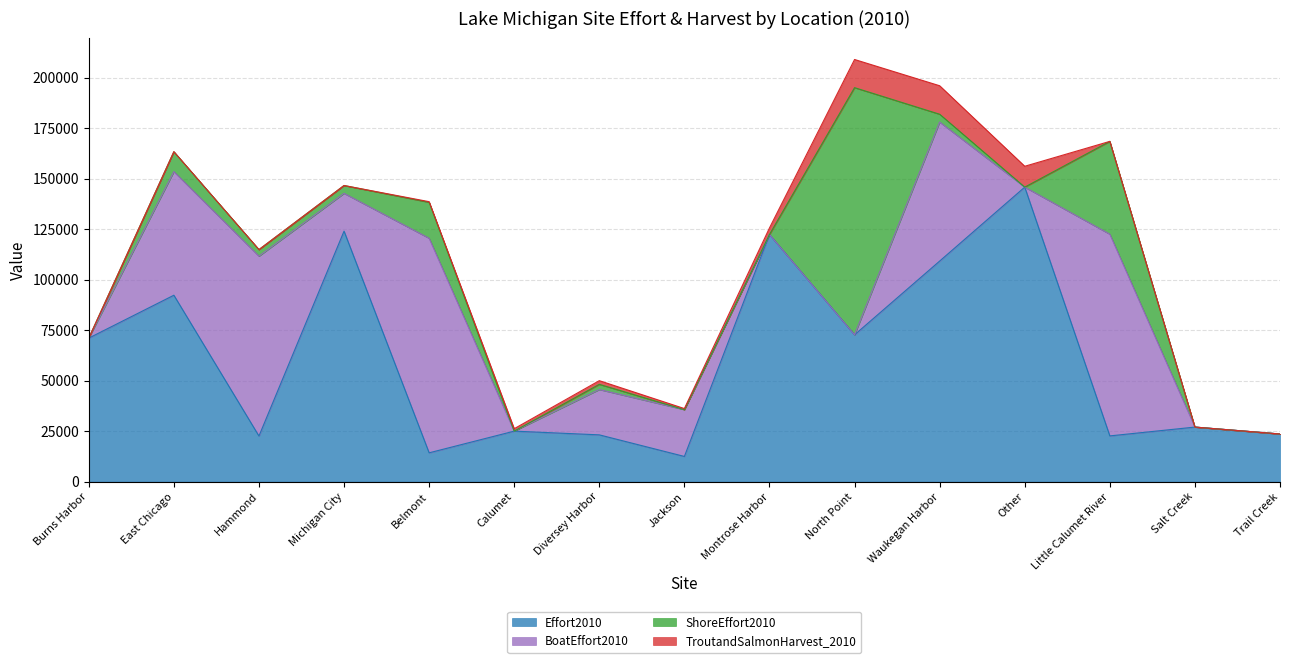

Which series has the largest total across all categories?

Effort2010